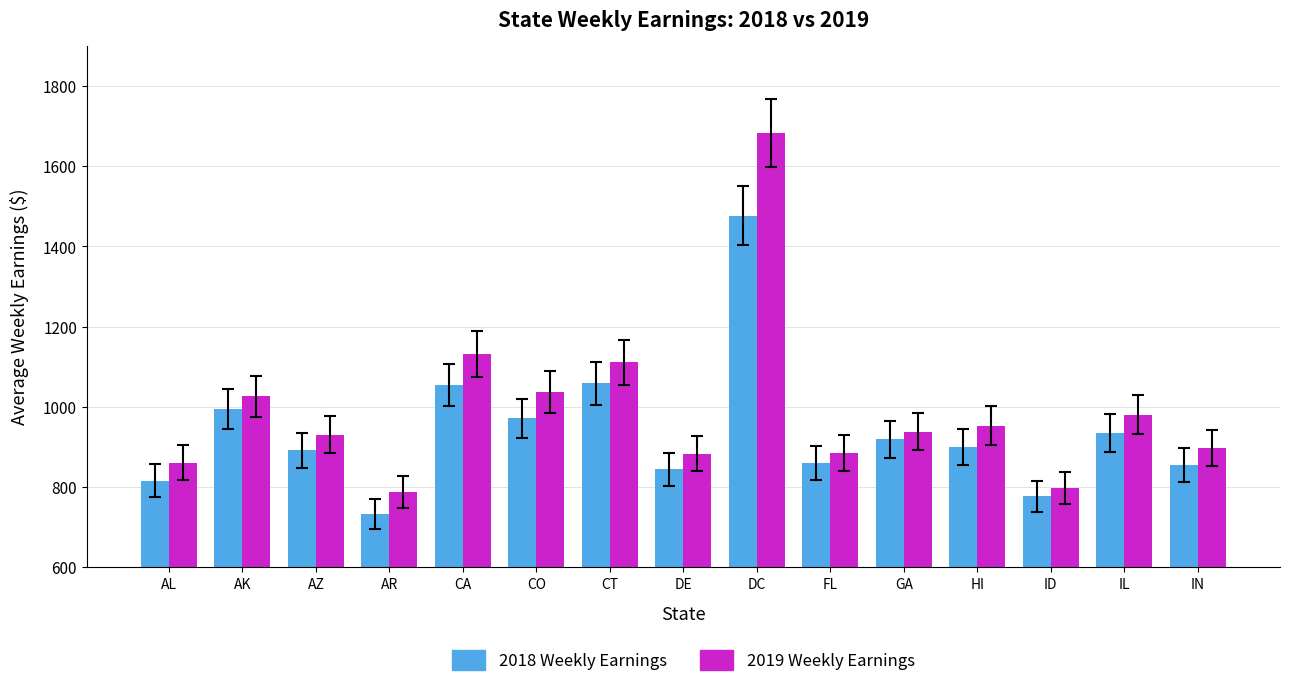

What is the average value of the 2018 Weekly Earnings series?

938.8